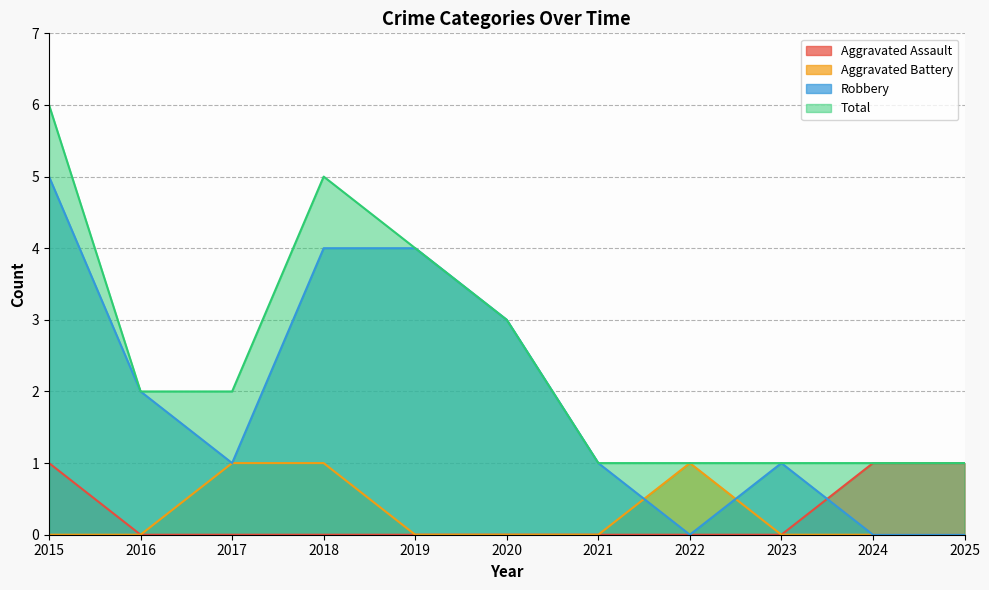

At which label does Aggravated Battery reach its peak?

2017